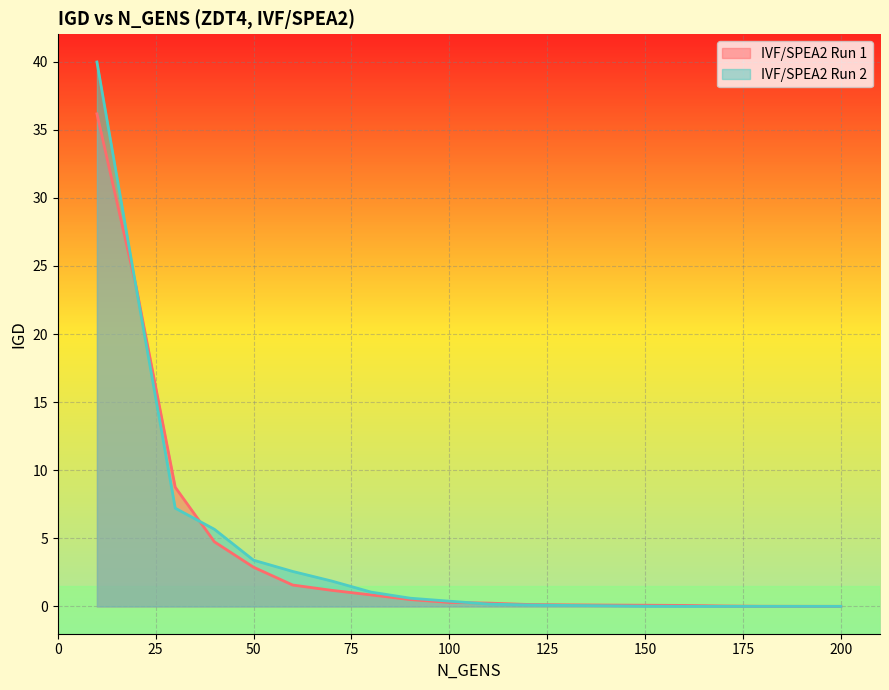

How many lines are shown in the chart?

2